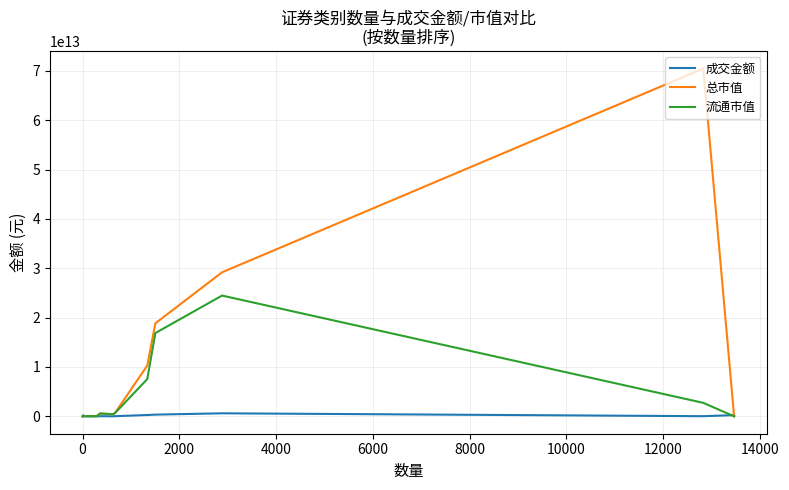

Which series has the largest range (max minus min)?

总市值